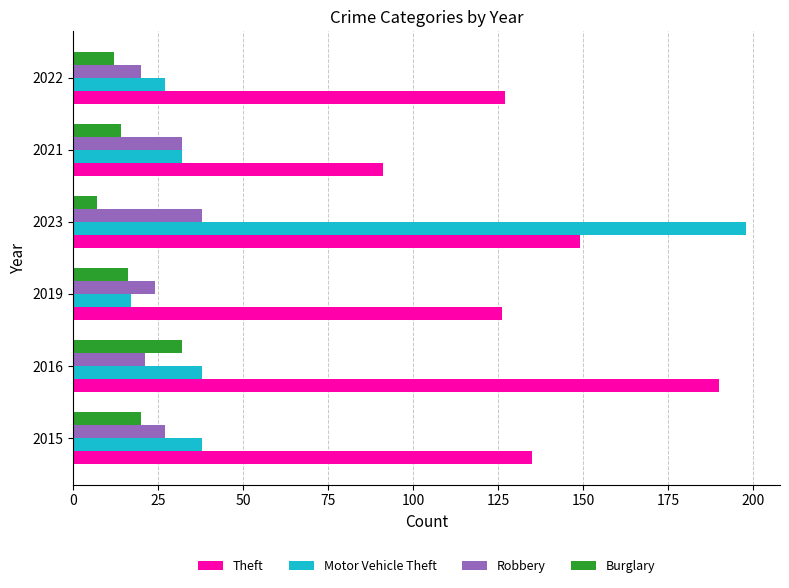

How many series are shown in this chart?

4